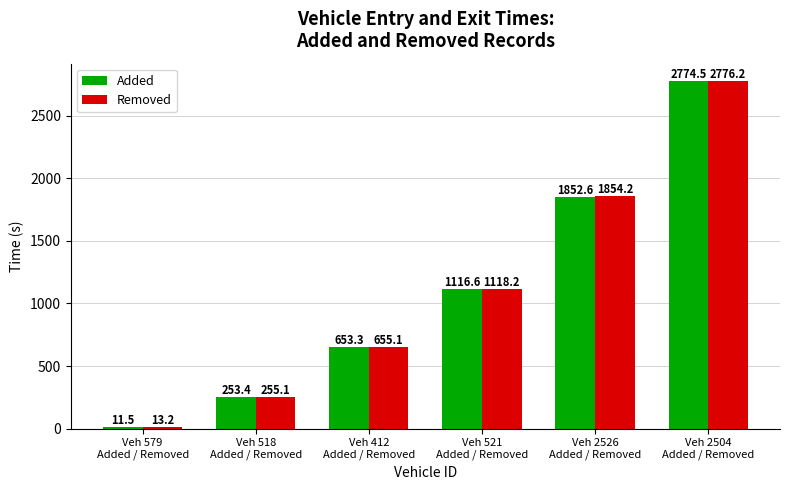

What are all the series names shown in the legend?

Added, Removed